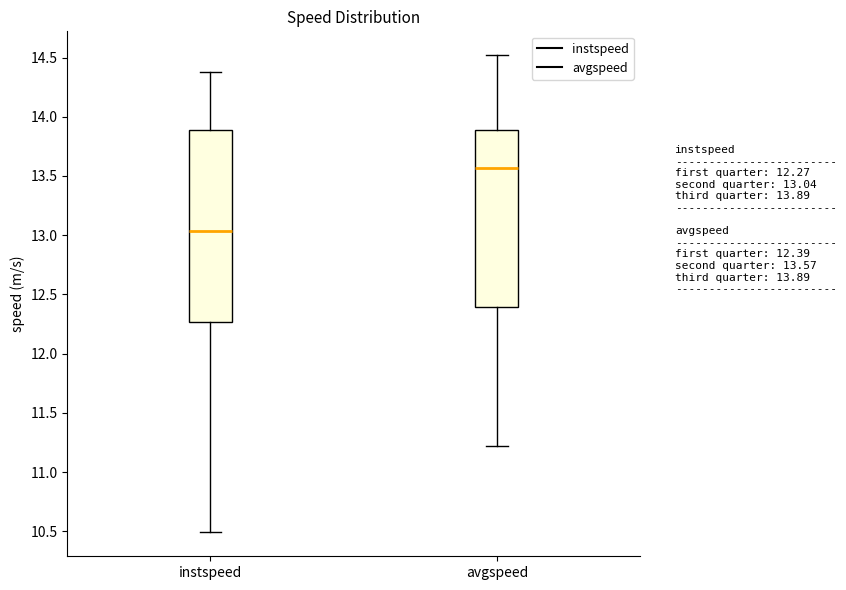

Reading left to right, transcribe this box plot: for each box, give where its median line is, the range the box spans, and where its two whiskers end, as read against the y-axis. The values are not printed on the chart, so give them approximately, as read against the axis.

instspeed: median 13.05, box 12.25 to 13.90, whiskers 10.50 to 14.40
avgspeed: median 13.55, box 12.40 to 13.90, whiskers 11.20 to 14.50